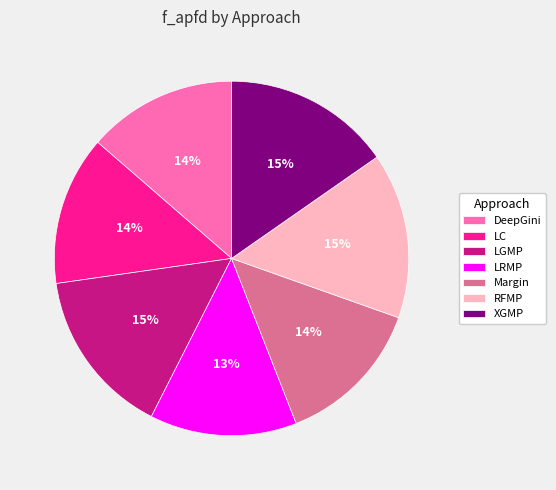

Does any single category account for the majority?

No